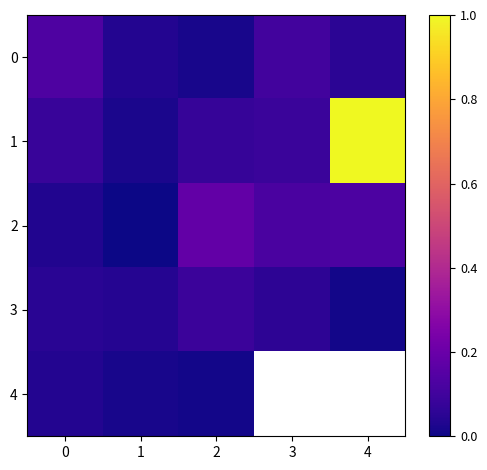

True or false: 1 has a value of 0.1 at 3.

False